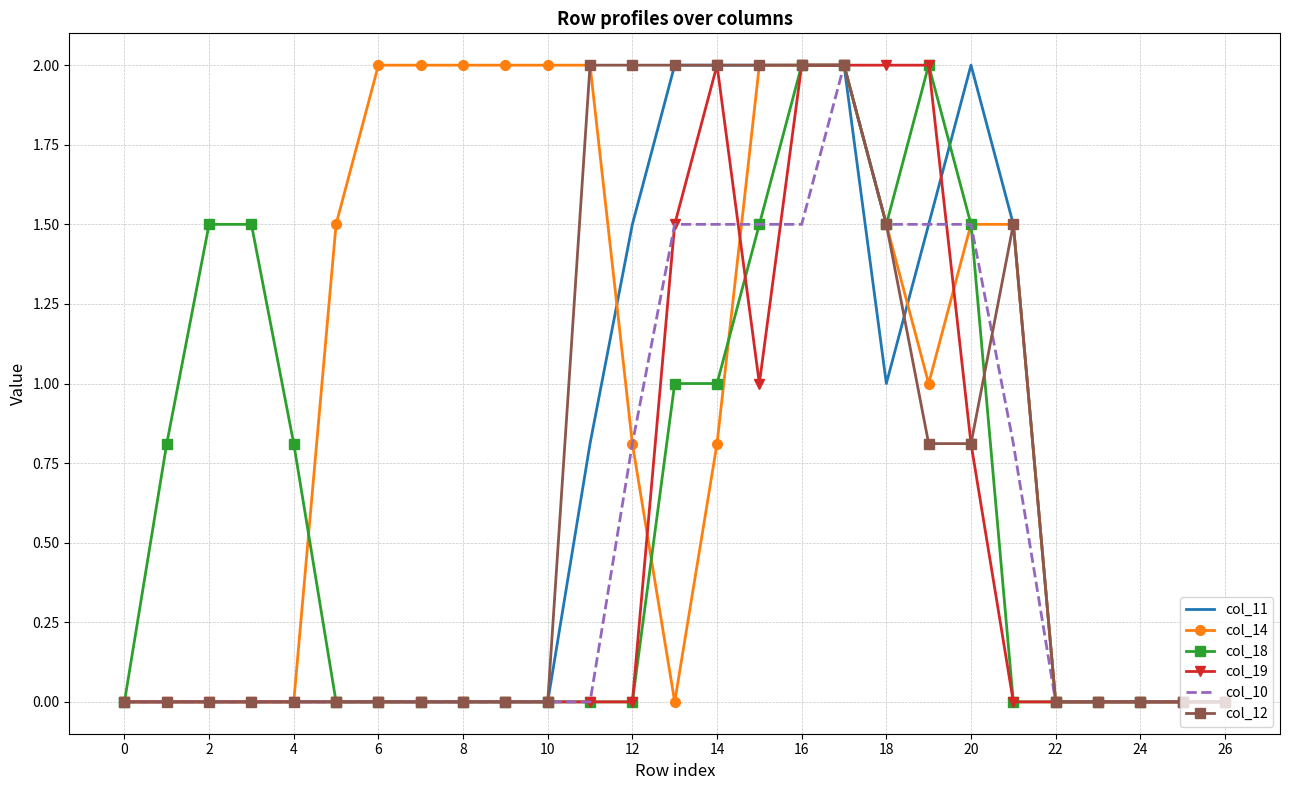

Which series has the largest total across all categories?

col_14